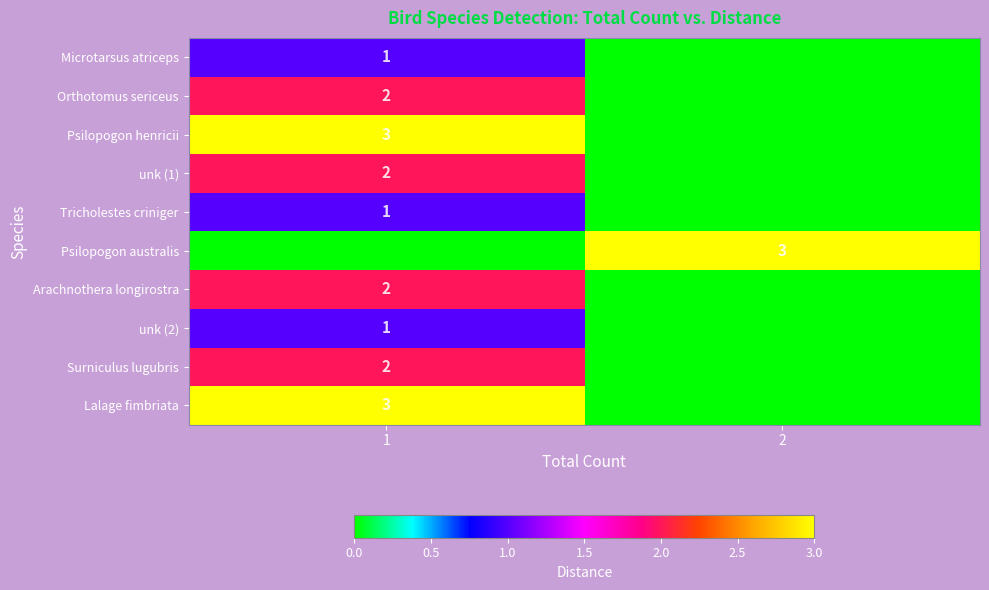

True or false: unk (1) has a value of 3 at 1.

False